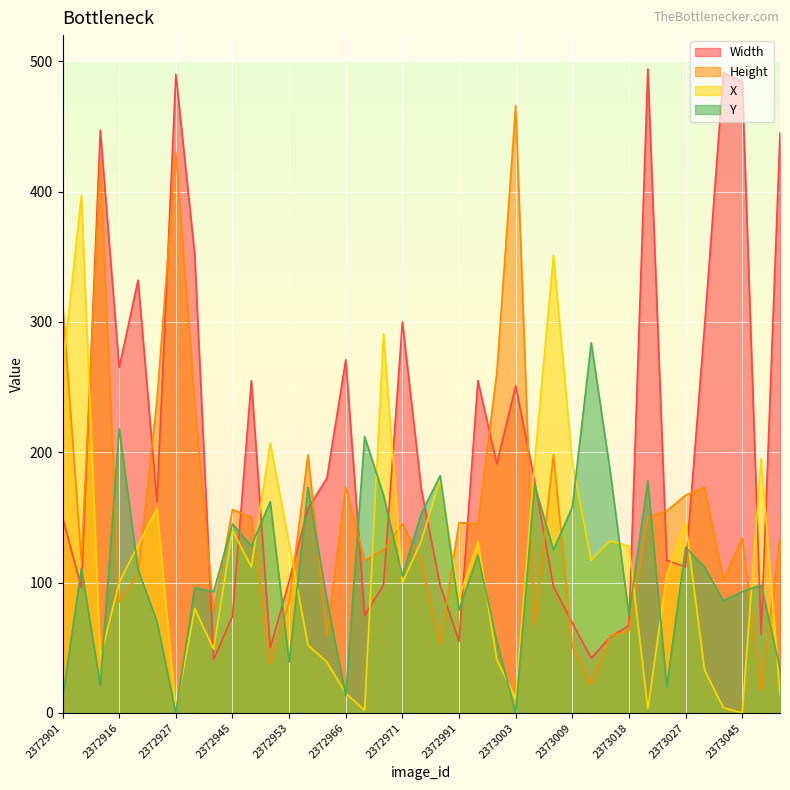

How many categories are shown in the chart?

39